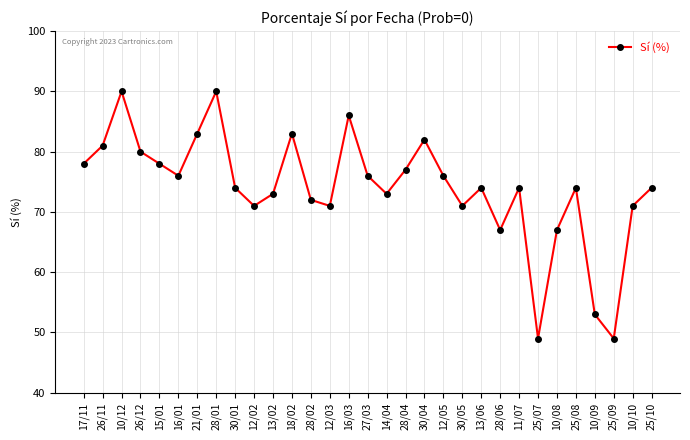

True or false: the data shows 42 at 27/03.

False